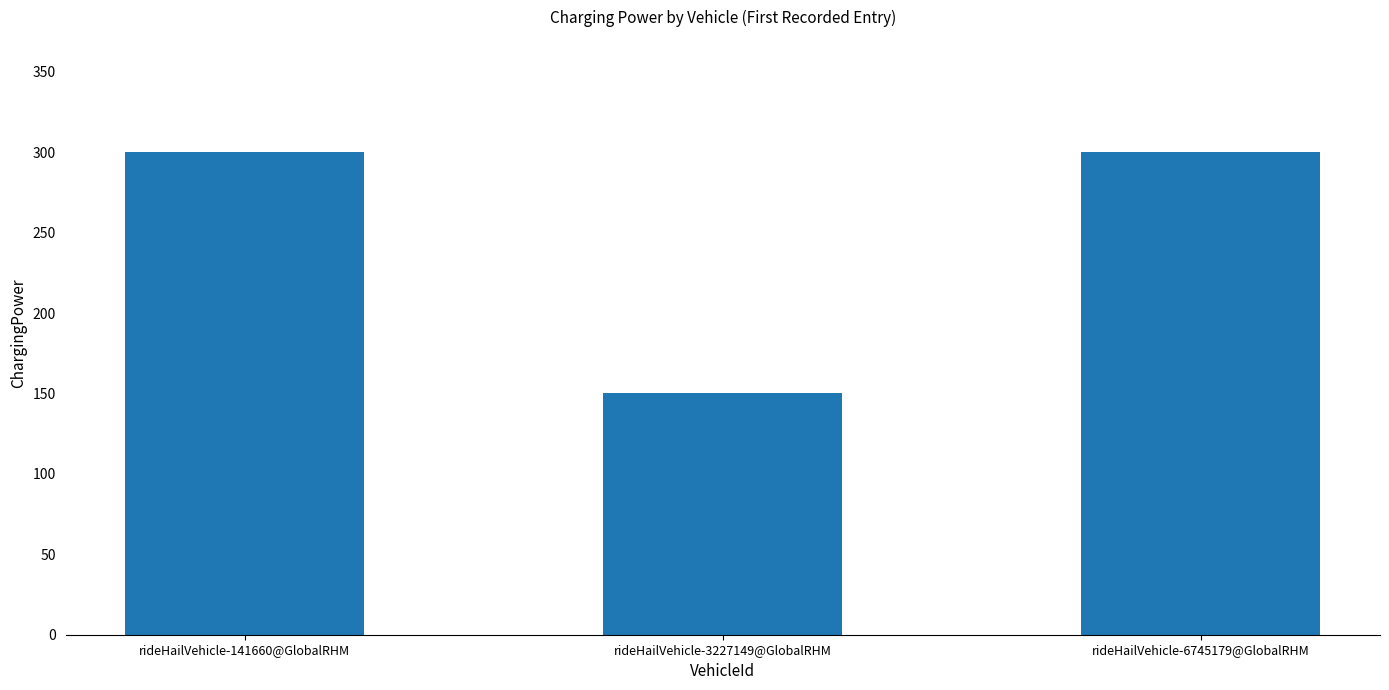

How many data points does each series have?

3